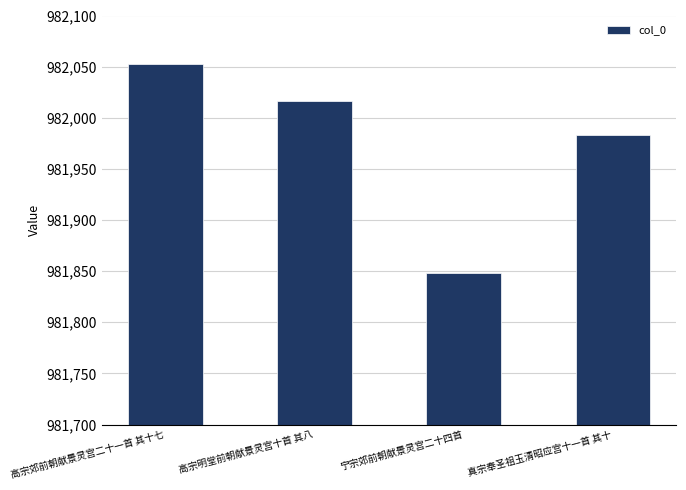

Which label corresponds to the largest value in the chart?

高宗郊前朝献景灵宫二十一首 其十七